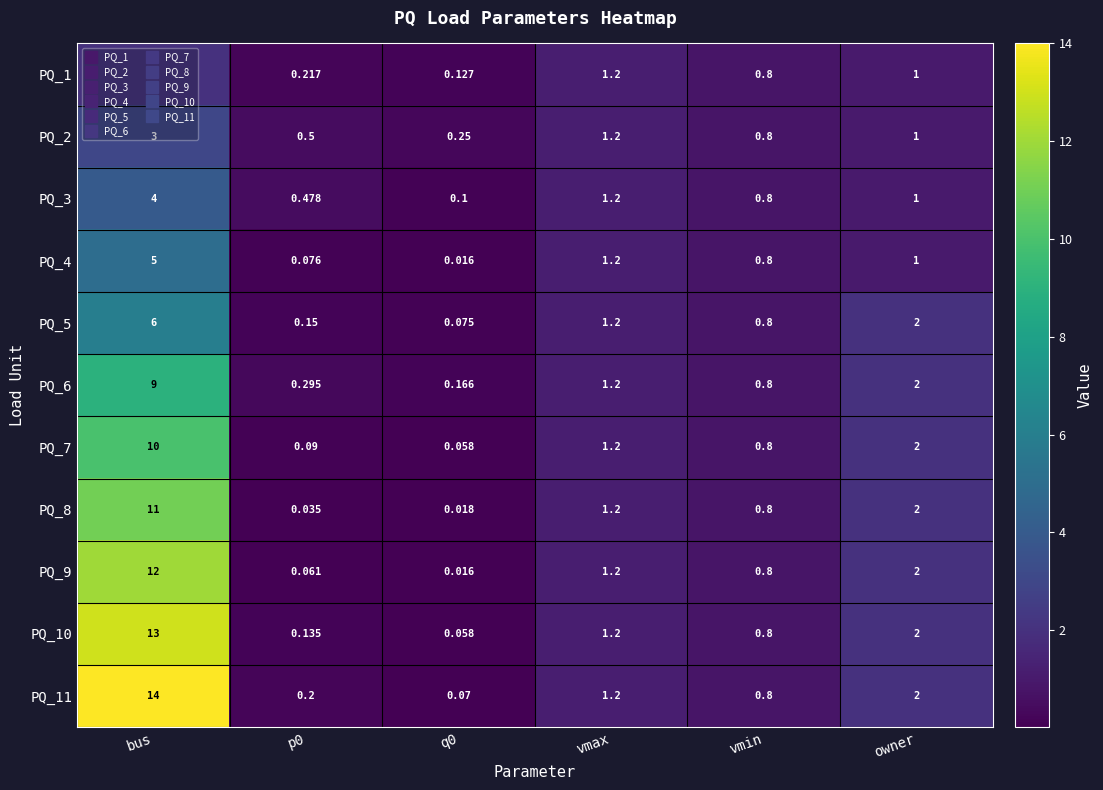

At which label is PQ_1 closest to 1?

owner